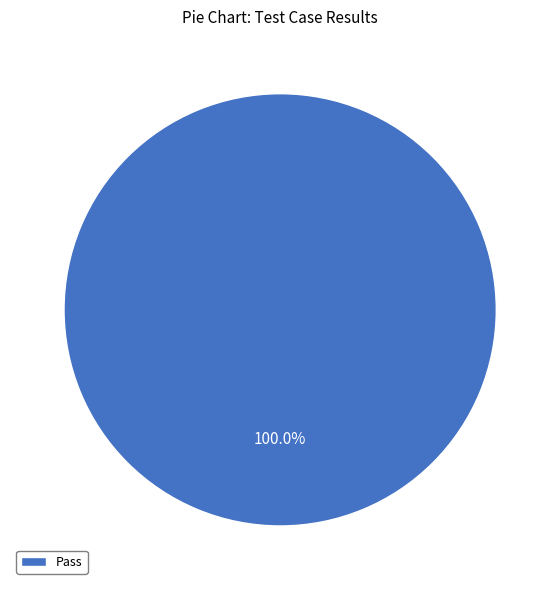

Does any single category account for the majority?

Yes